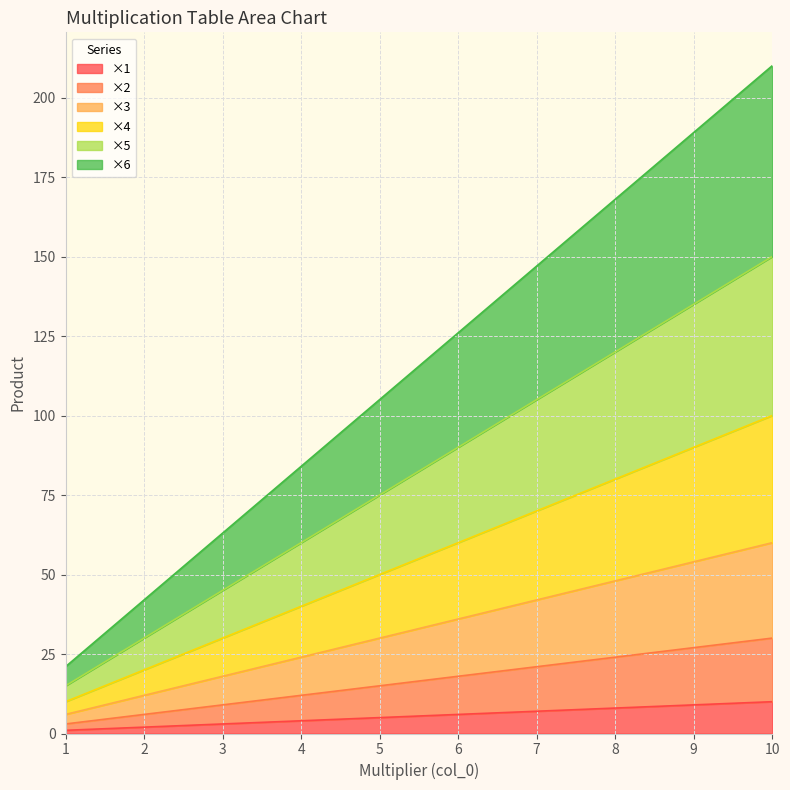

What are all the series names shown in the legend?

×1, ×2, ×3, ×4, ×5, ×6